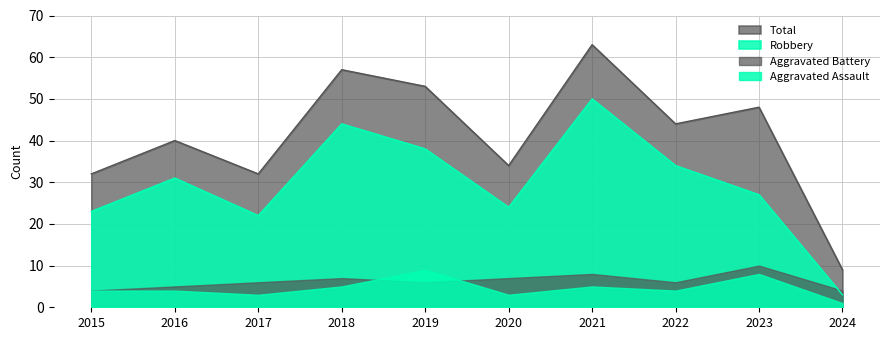

True or false: Robbery and Total intersect in this chart.

False